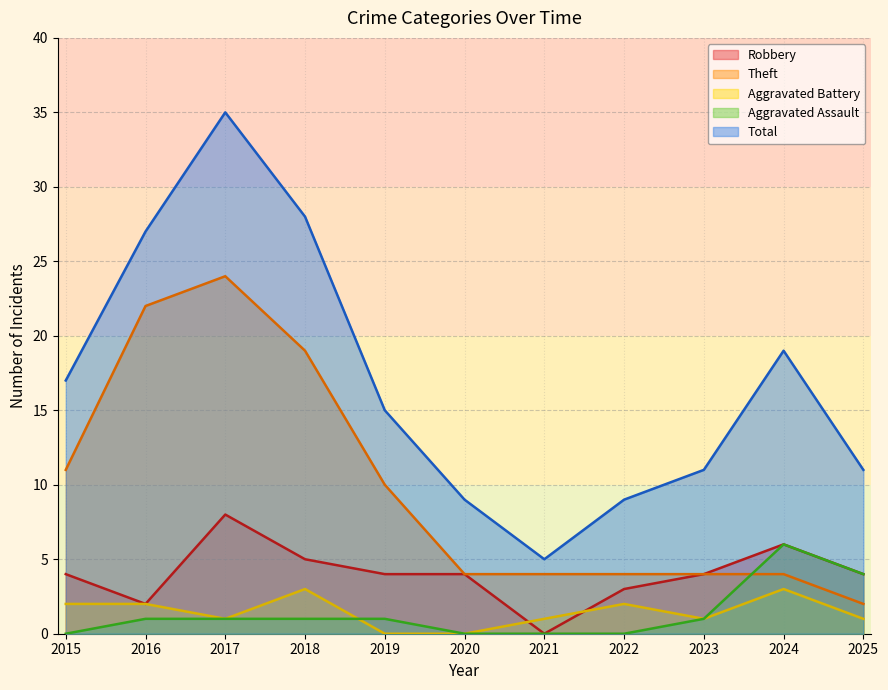

The value of Robbery at 2018 is 5. True or false?

True